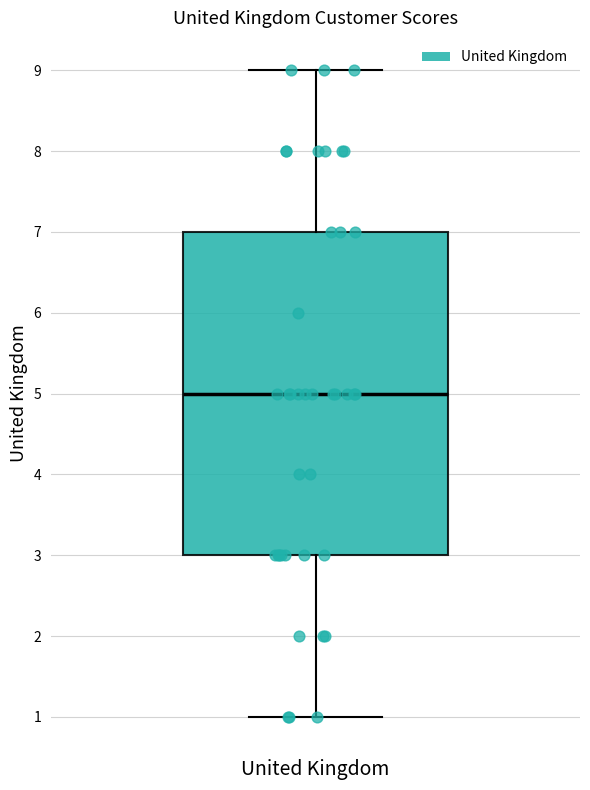

Where does the upper whisker of the box for United Kingdom end on the y-axis? The values are not printed on the chart, so give them approximately, as read against the axis.

9